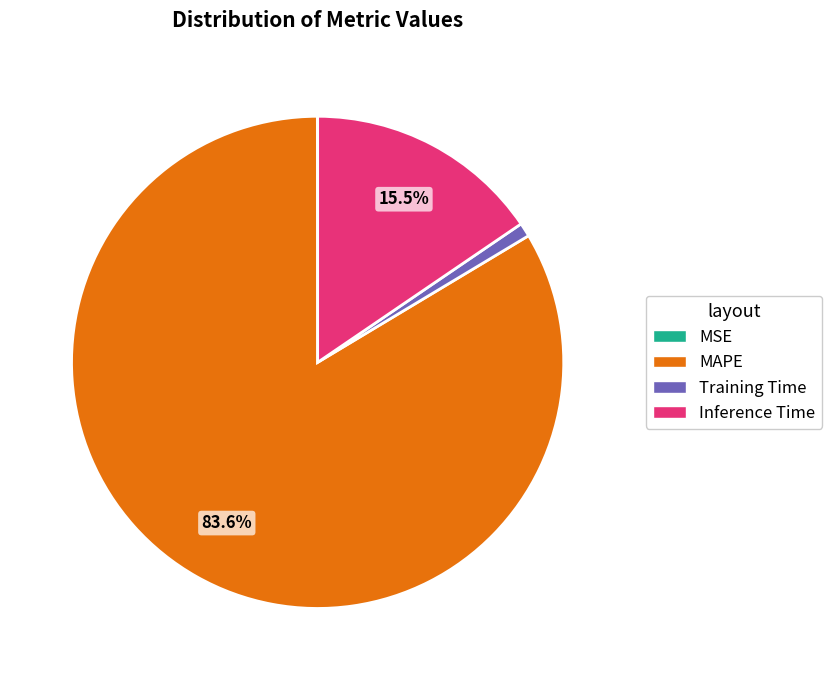

Between Training Time and MAPE, which is larger?

MAPE